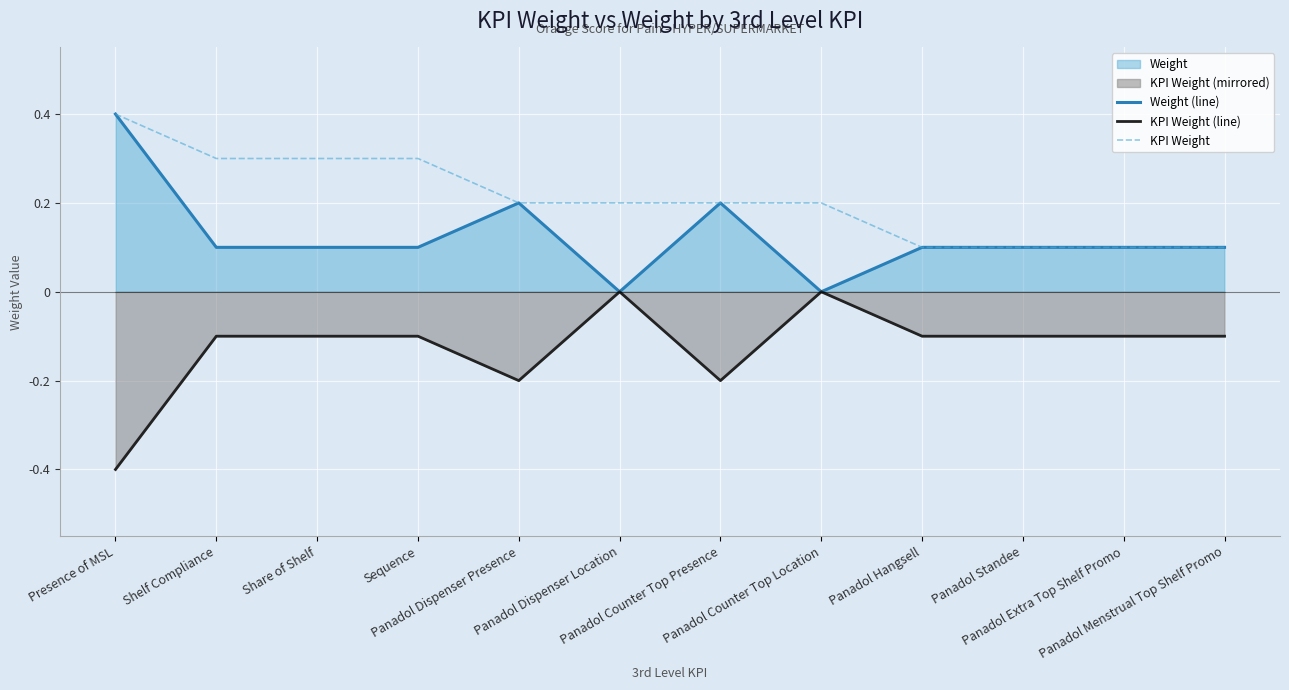

How many lines are shown in the chart?

3